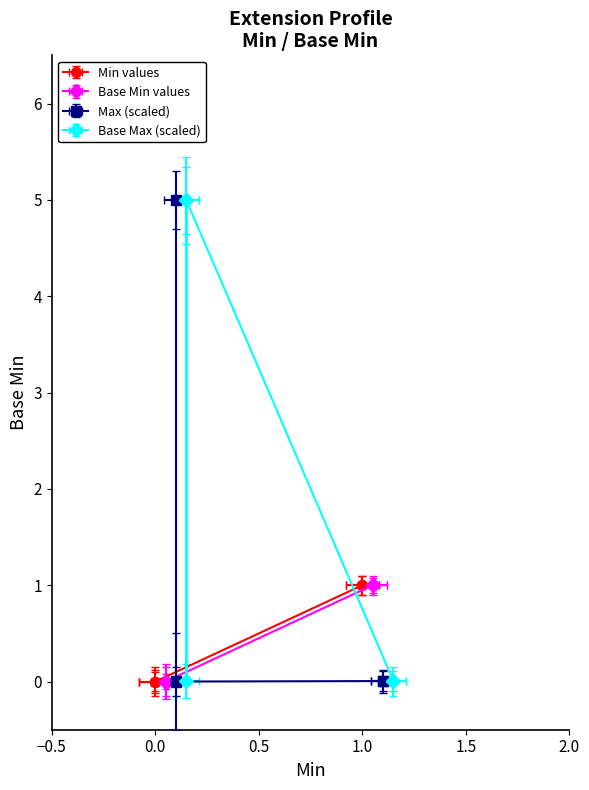

What is the difference between the maximum and minimum values in the Min series?

1